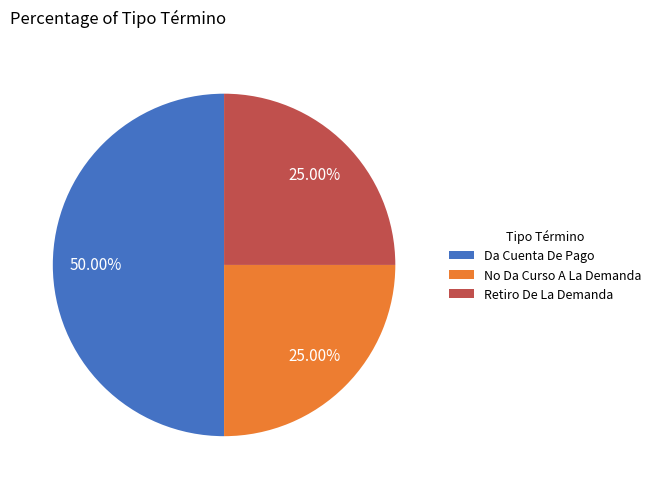

To the nearest percent, what is the combined percentage of Retiro De La Demanda and Da Cuenta De Pago?

75%